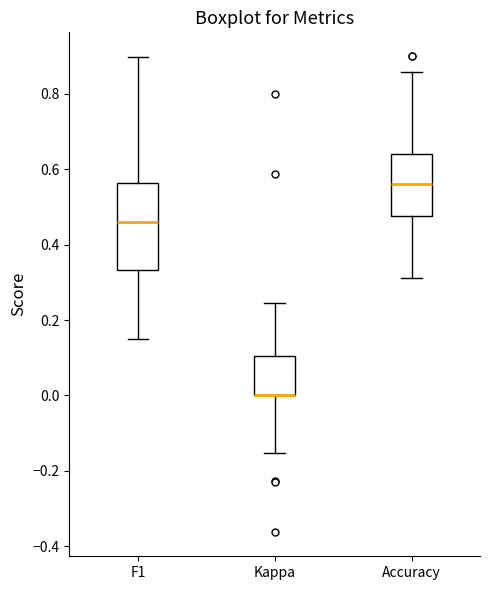

Reading left to right, read every box against the y-axis: the position of its median line, the range the box covers, and the ends of its whiskers. The values are not printed on the chart, so give them approximately, as read against the axis.

F1: median 0.46, box 0.34 to 0.56, whiskers 0.14 to 0.90
Kappa: median 0.00 (drawn on the box's lower edge), box 0.00 to 0.10, whiskers -0.16 to 0.24
Accuracy: median 0.56, box 0.48 to 0.64, whiskers 0.32 to 0.86